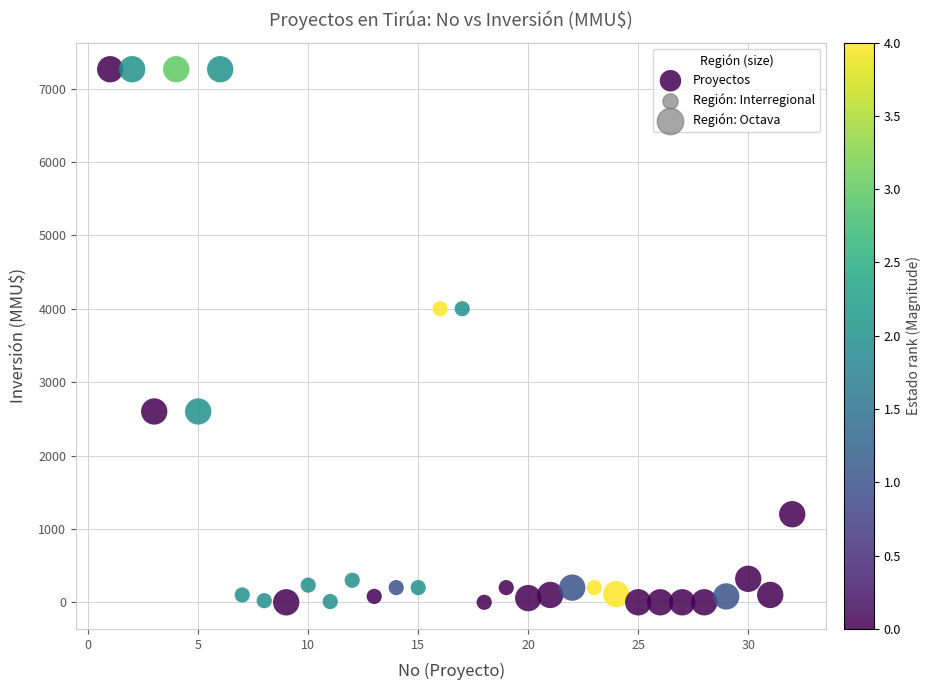

What is the range of Y values (max minus min)?

7263